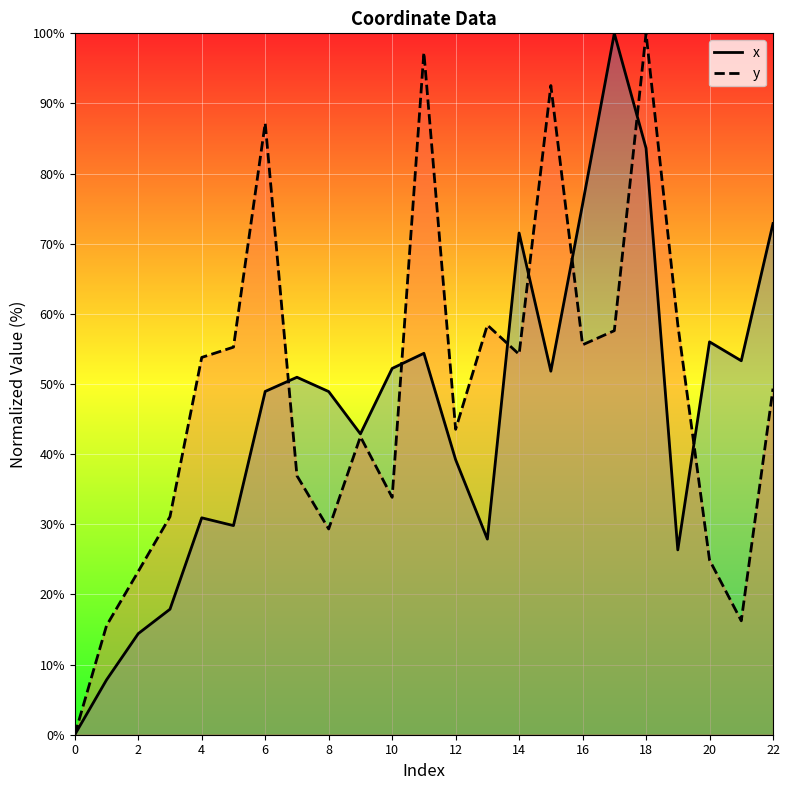

True or false: y has more than 0 interior local peaks.

True